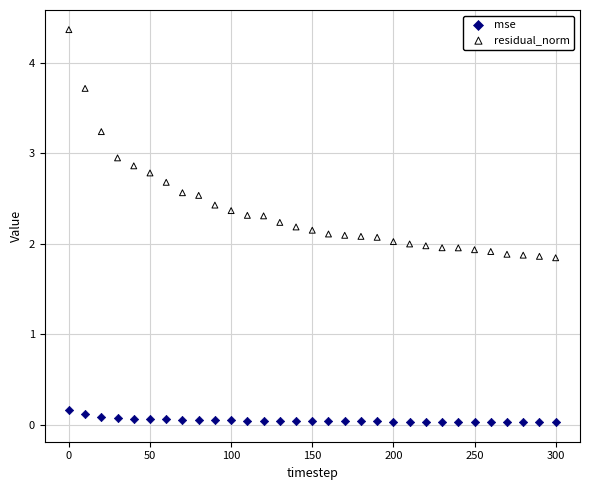

Which series has the widest spread of Y values?

residual_norm